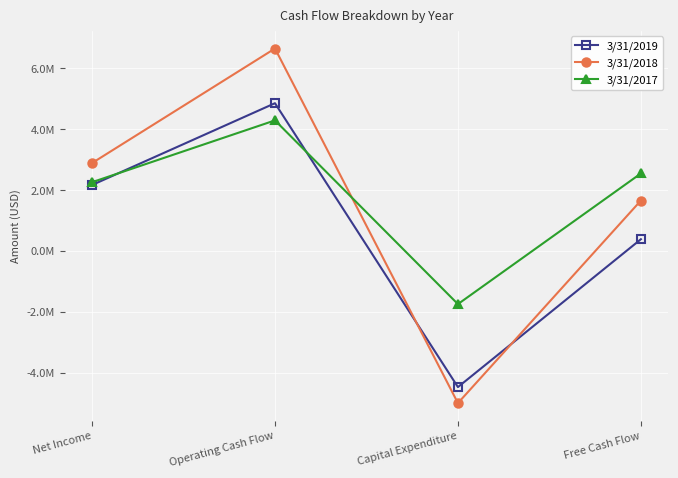

Which has a higher value, Operating Cash Flow or Capital Expenditure?

Operating Cash Flow